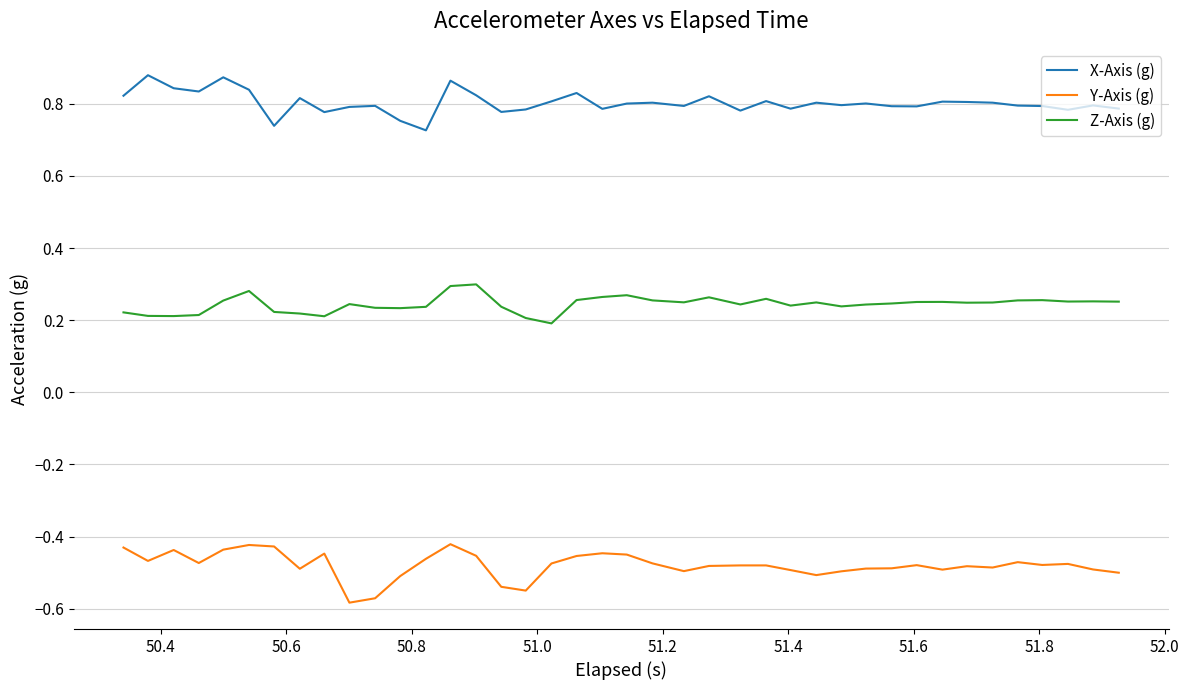

How many lines are shown in the chart?

3